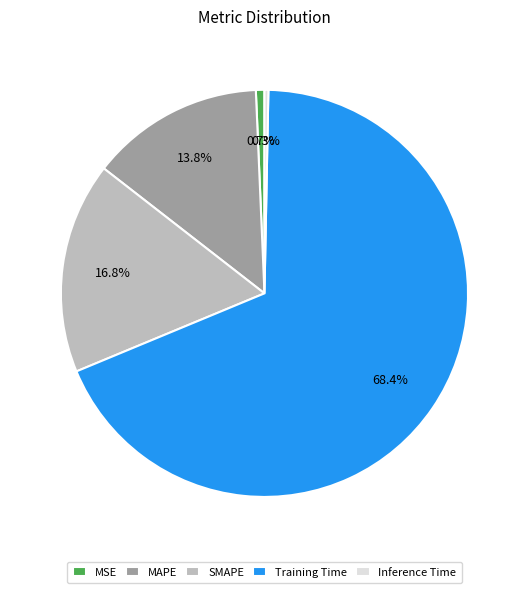

Which has a higher value, MSE or SMAPE?

SMAPE